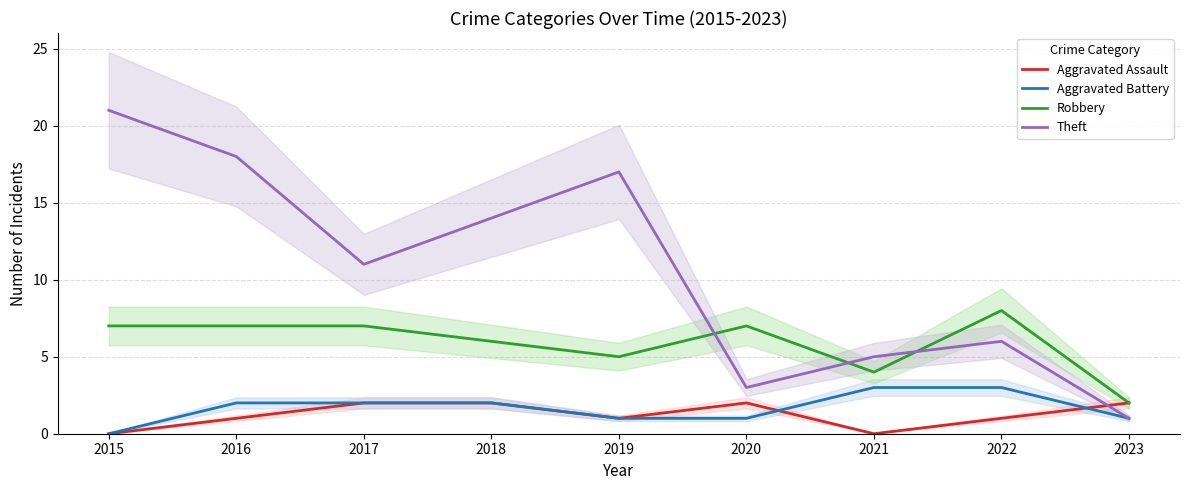

Is it true that Aggravated Assault equals 2 at 2020?

True